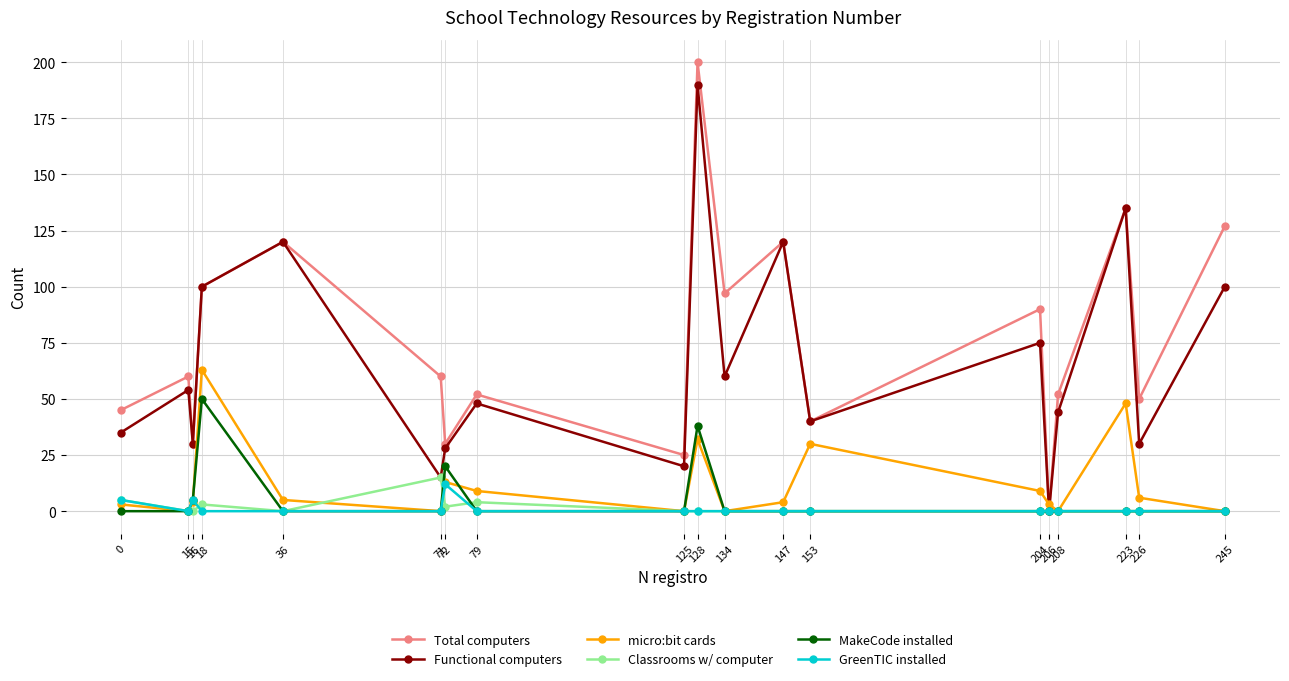

List the series in order of their peak value, lowest first.

GreenTIC installed, Classrooms w/ computer, MakeCode installed, micro:bit cards, Functional computers, Total computers